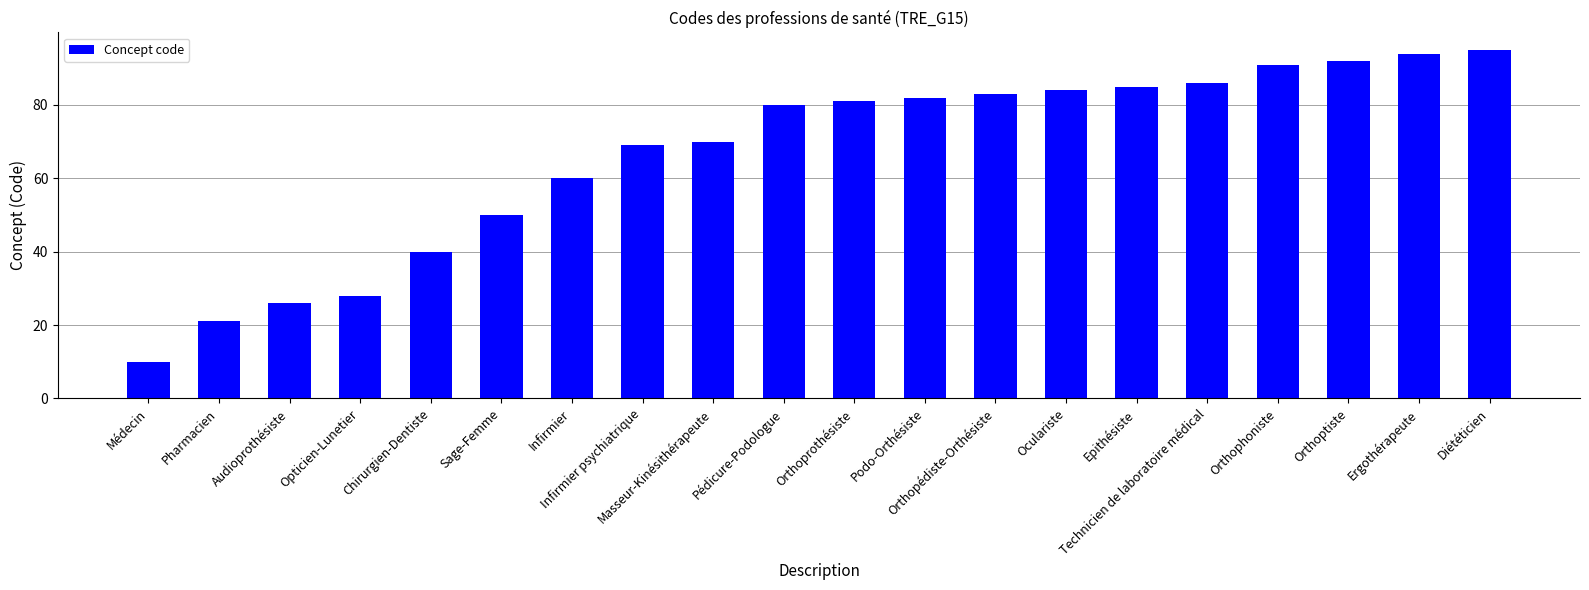

Which has a higher value, Chirurgien-Dentiste or Orthoptiste?

Orthoptiste